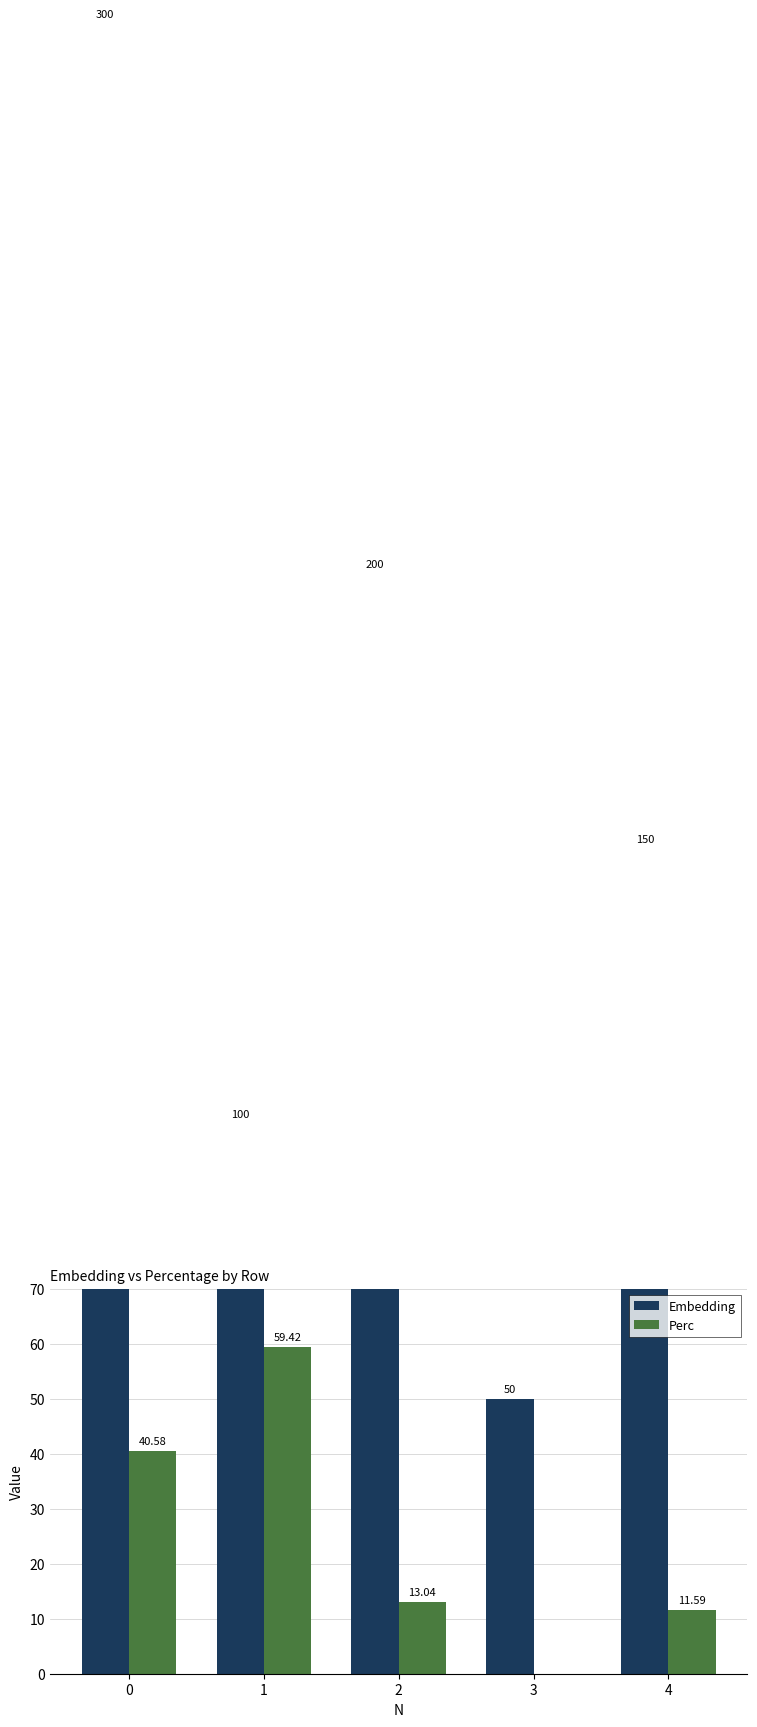

Reading right to left, what are all the values shown in this chart?

Embedding: 4=150.0	3=50.0	2=200.0	1=100.0	0=300.0
Perc: 4=11.6	3=0.0	2=13.0	1=59.4	0=40.6